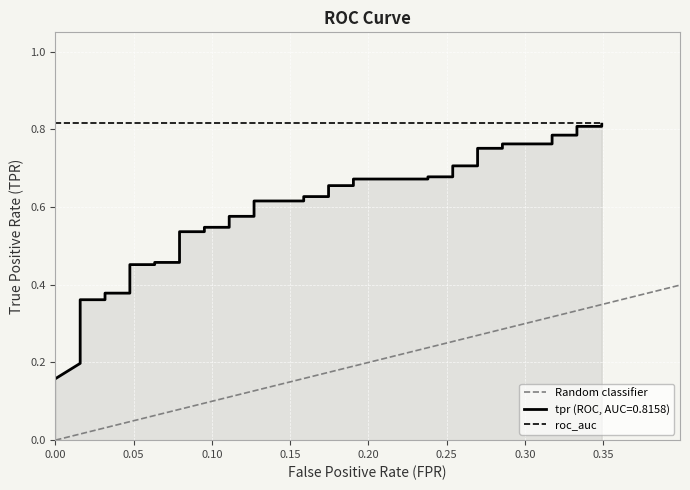

True or false: tpr has more than 1 interior local peaks.

False